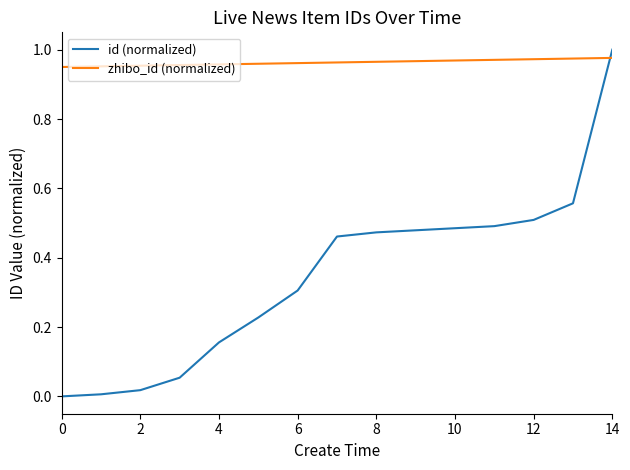

What is the average value of the id (normalized) series?

0.3